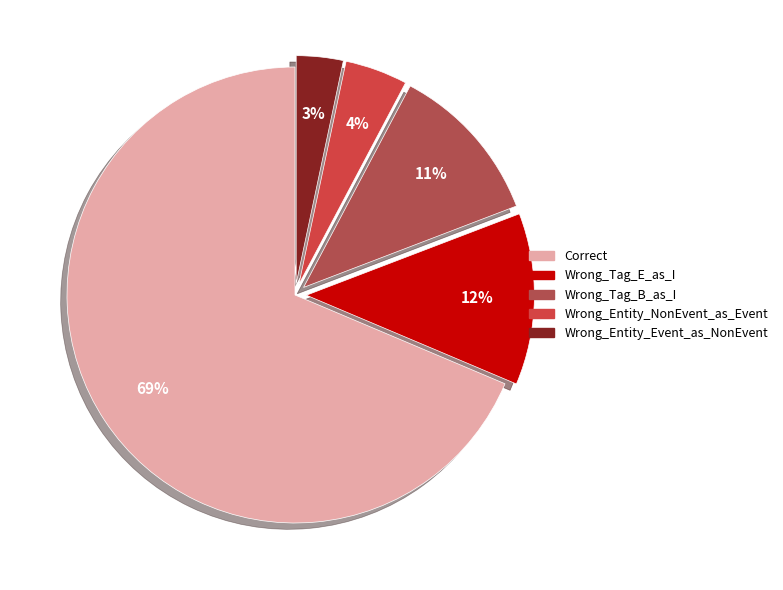

What is the smallest slice in the pie chart?

Wrong_Entity_Event_as_NonEvent